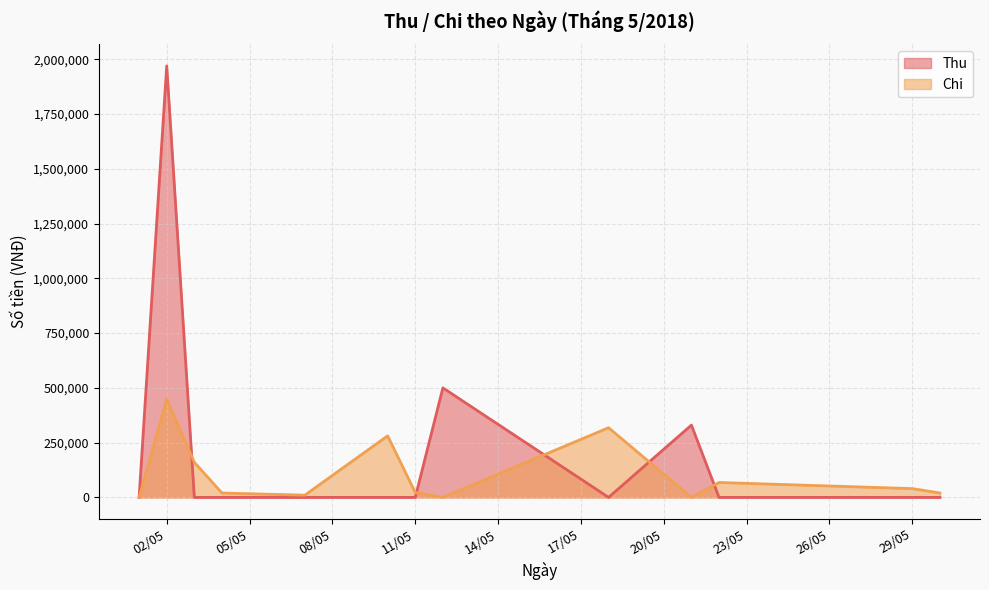

List the series in order of their overall mean, lowest first.

Chi, Thu